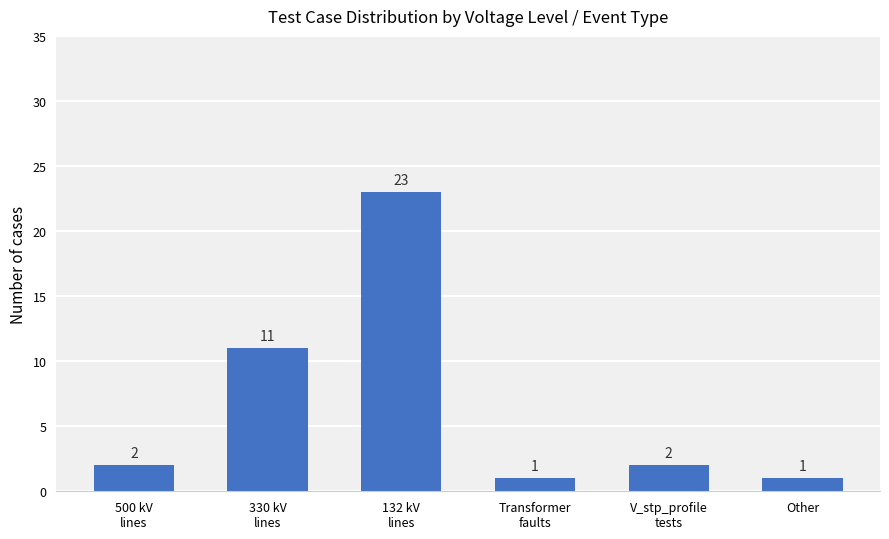

Which label corresponds to the largest value in the chart?

132 kV
lines